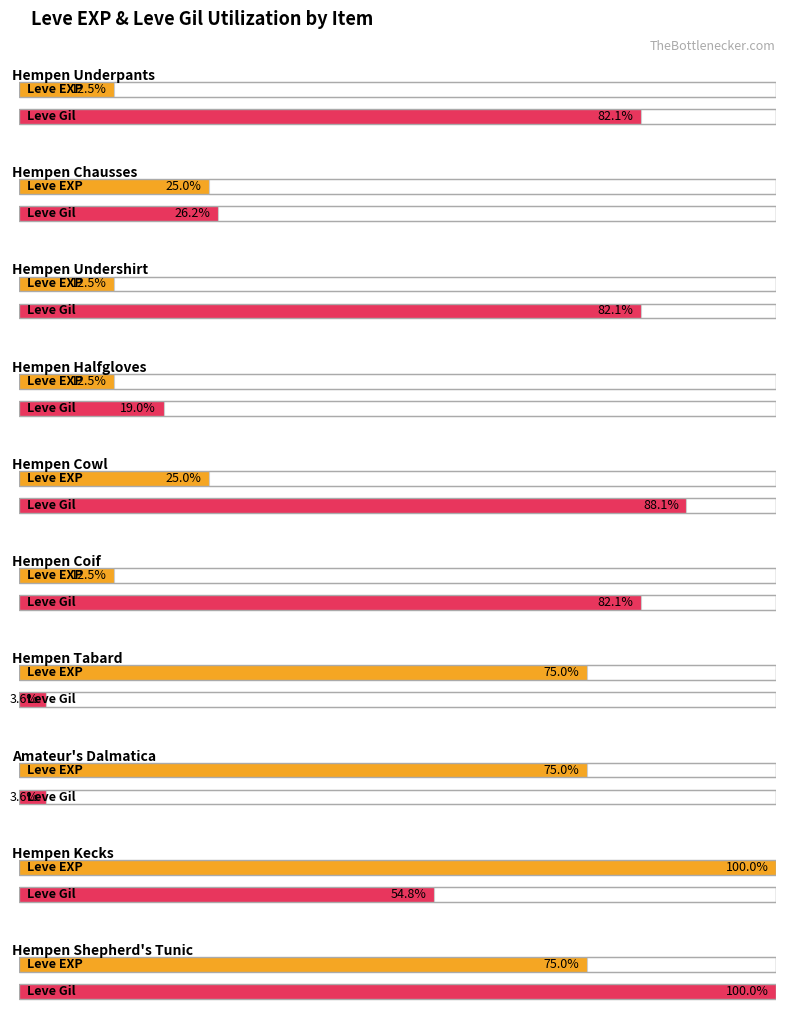

Where does the Leve Gil series first go above 740?

Hempen Shepherd's Tunic